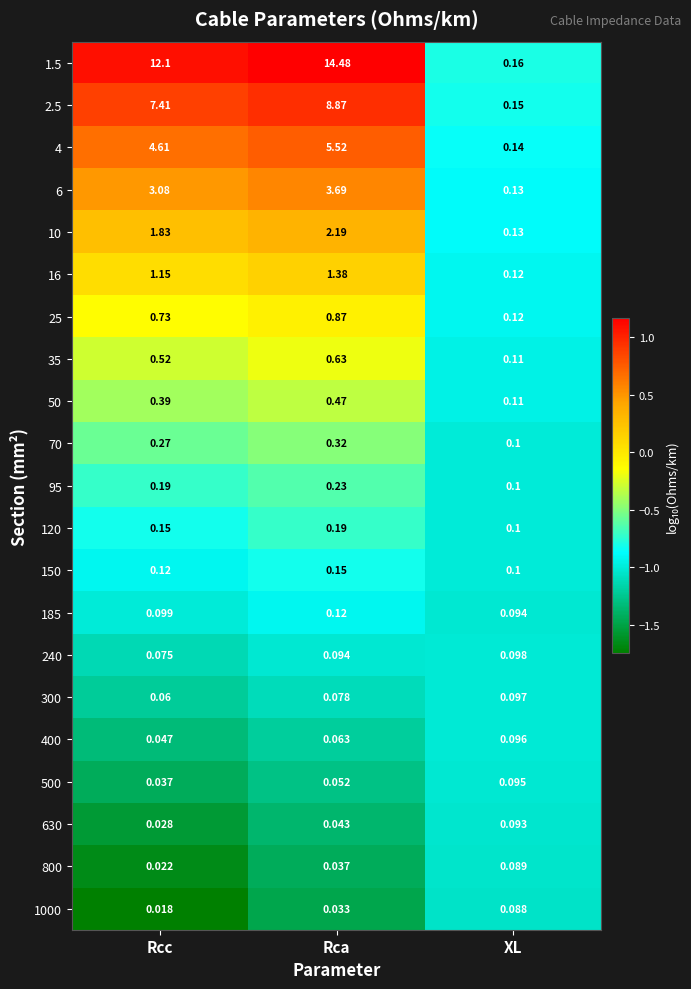

Which category has the highest value across all series?

Rca